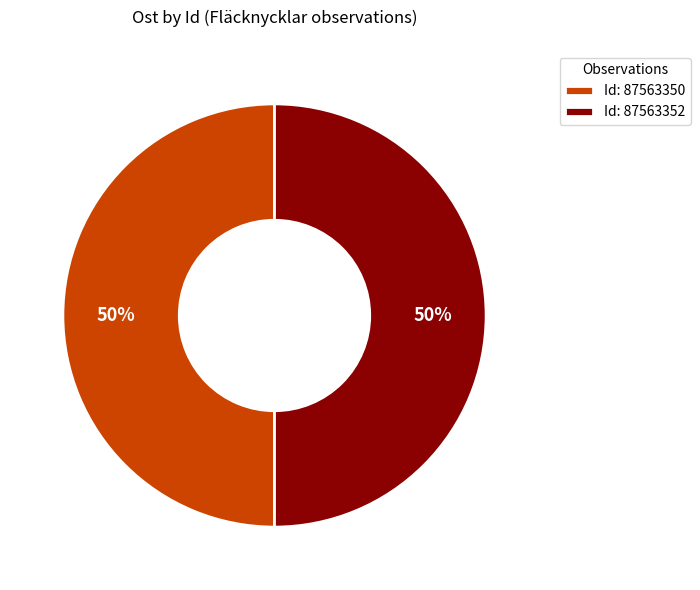

Count the number of slices in the pie.

2